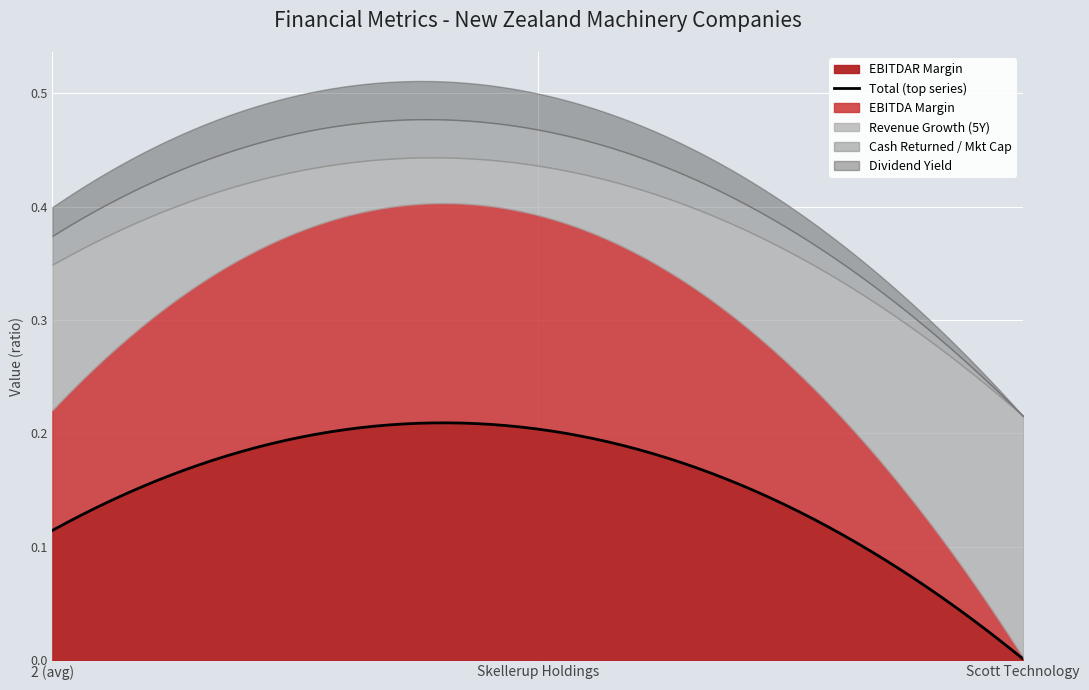

Is the value of historical_growth_revenue_last_5_years at Scott Technology greater than the value of ebitda_margin at 2 (avg)?

Yes